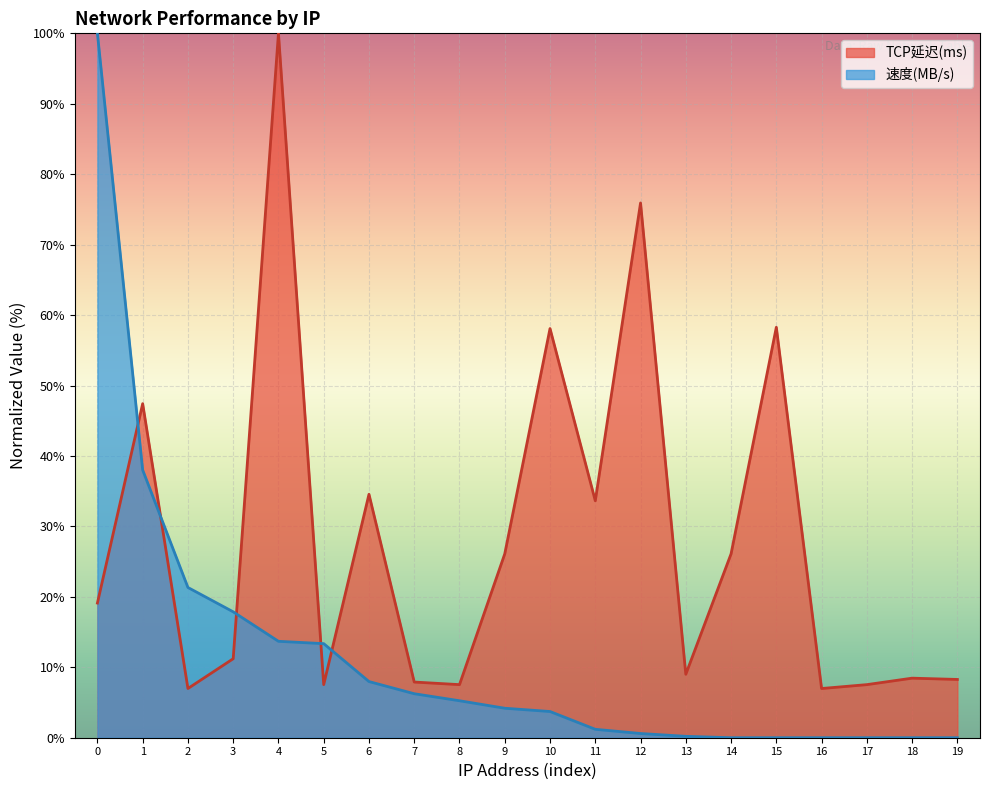

At which category does TCP延迟(ms) reach its first local valley?

2